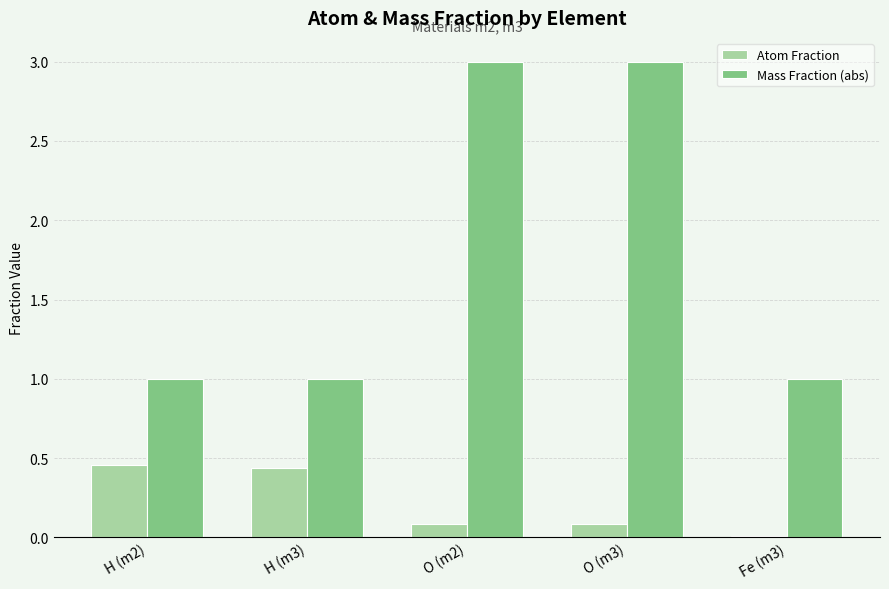

Is the value of Mass Fraction (abs) at H (m3) greater than the value of Atom Fraction at H (m3)?

Yes